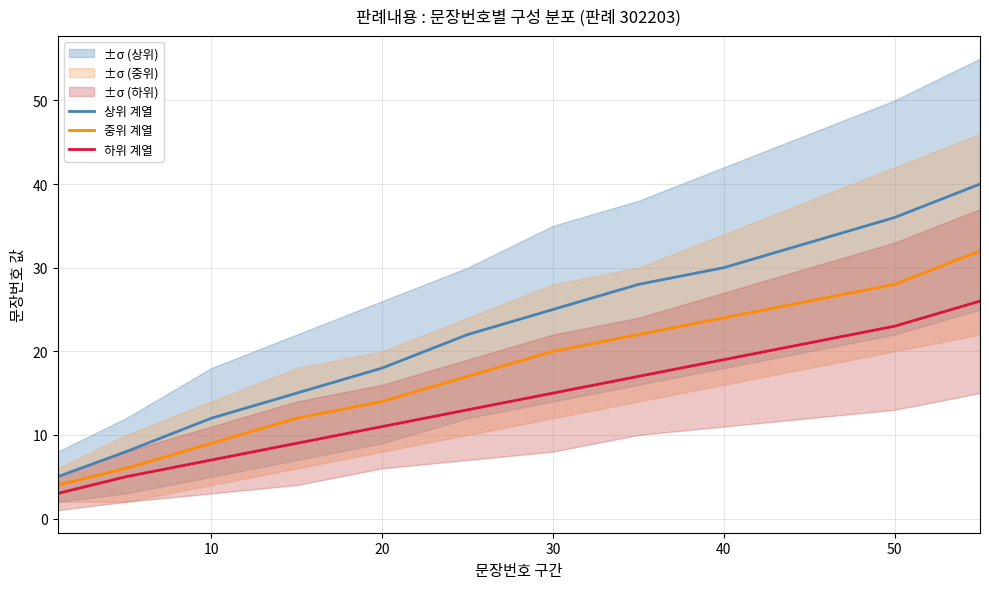

The value of 중위 계열 at 7 is 10. True or false?

False